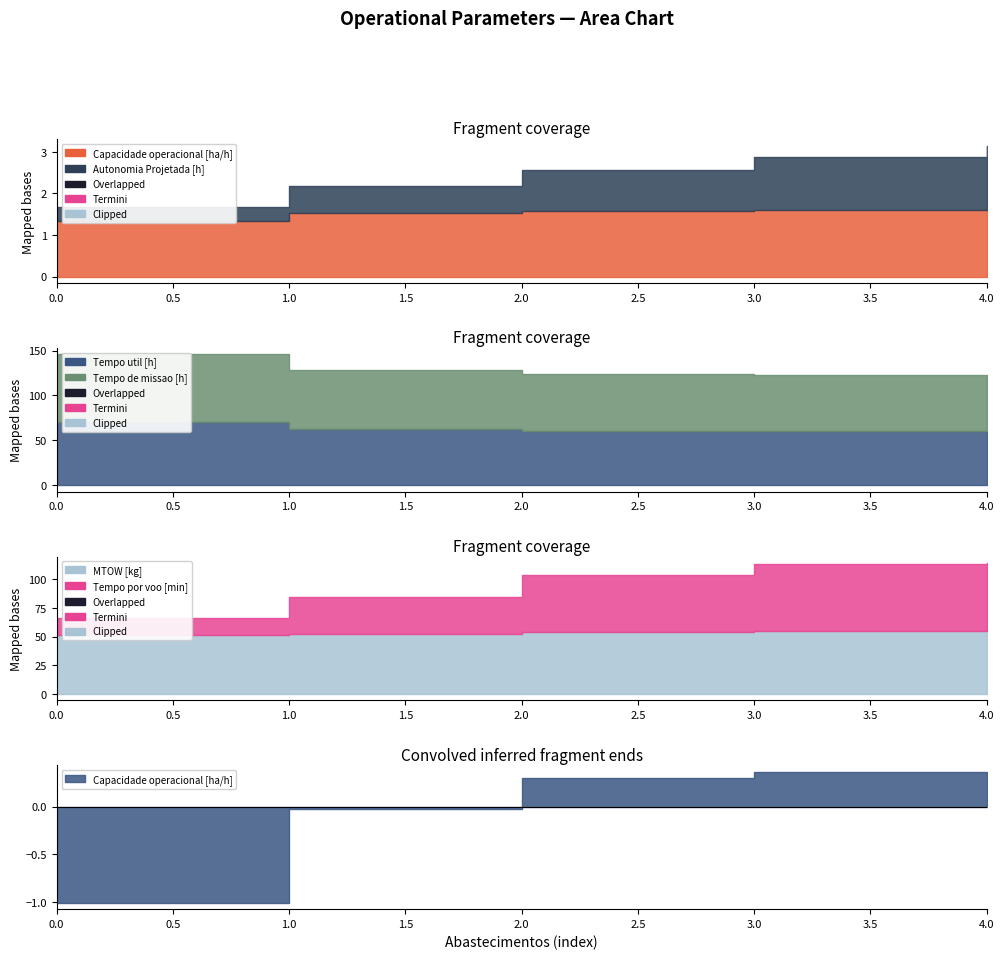

Reading right to left, transcribe all the data shown in this chart.

Capacidade operacional [ha/h]: 4=1.6	3=1.6	2=1.6	1=1.5	0=1.3
Autonomia Projetada [h]: 4=1.6	3=1.3	2=1.0	1=0.7	0=0.3
Tempo util [h]: 4=60.0	3=60.1	2=60.4	1=62.5	0=70.3
Tempo por voo [min]: 4=58.1	3=58.1	2=50.4	1=31.8	0=15.0
MTOW [kg]: 4=55.9	3=54.8	2=53.6	1=52.5	0=51.3
Tempo de missao [h]: 4=62.6	3=62.6	2=63.0	1=65.7	0=75.5